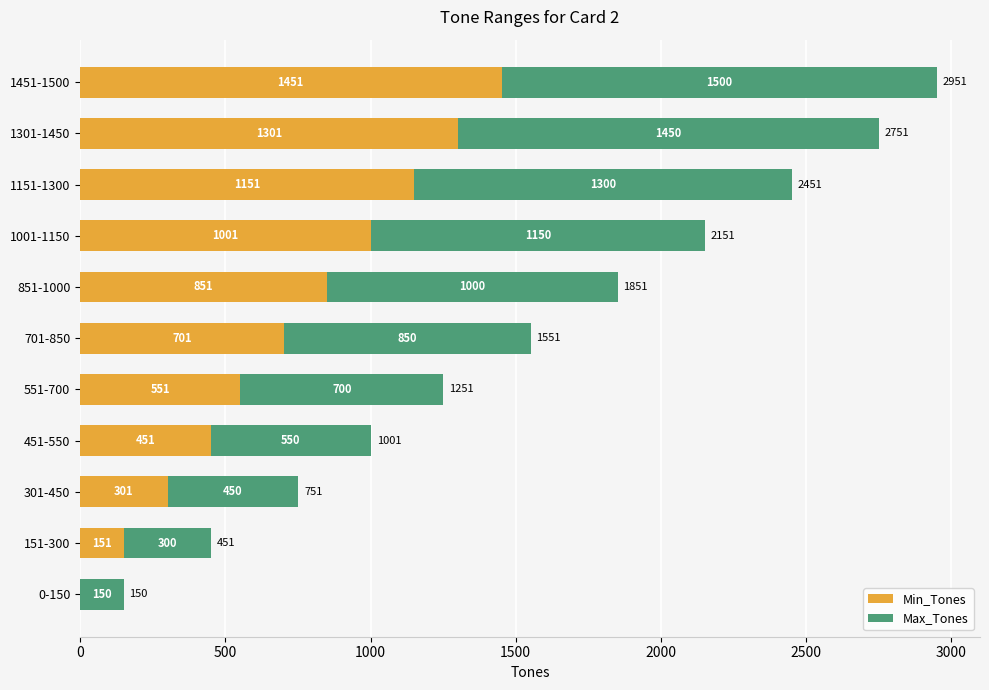

What is the maximum value for Min_Tones?

1451